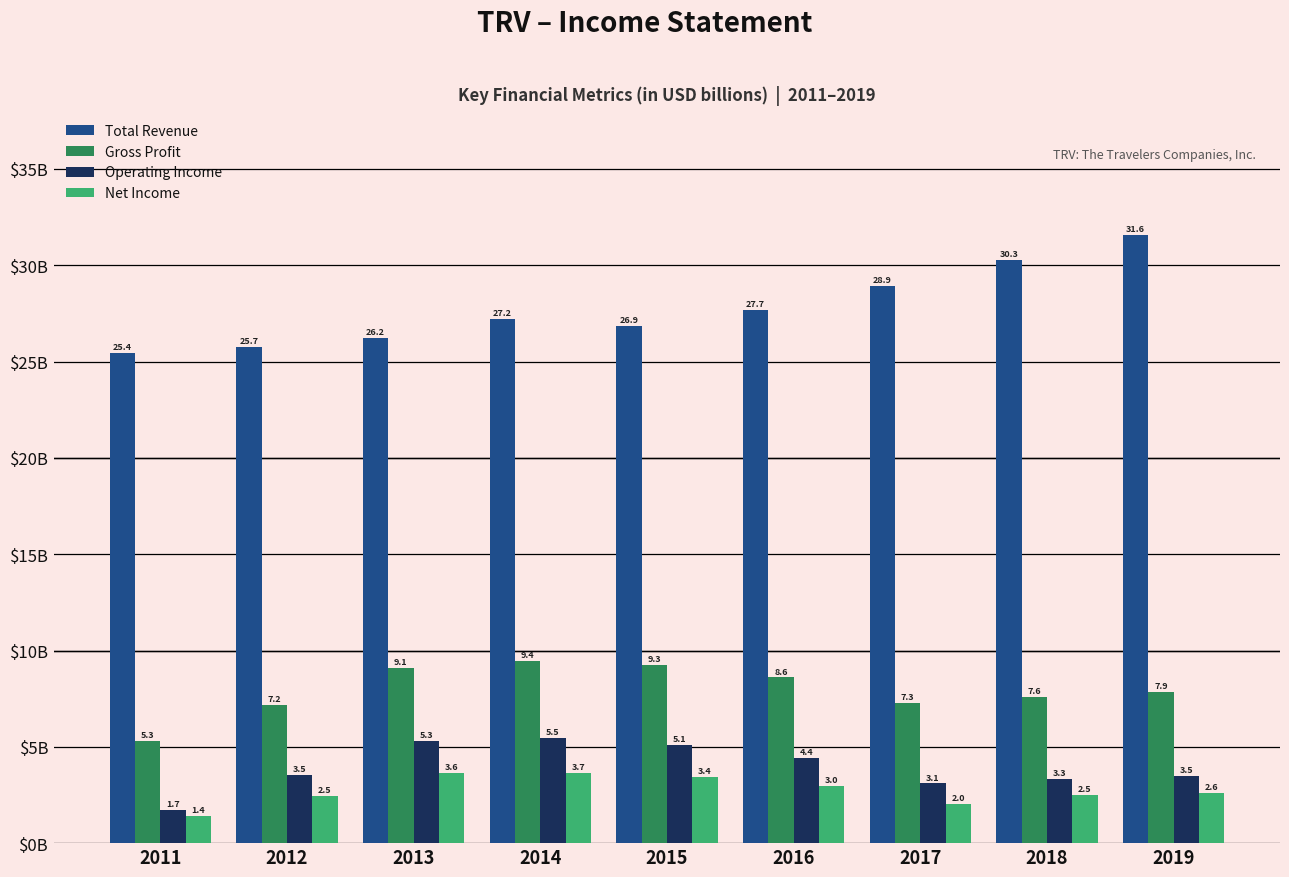

Does the chart contain any negative values?

No